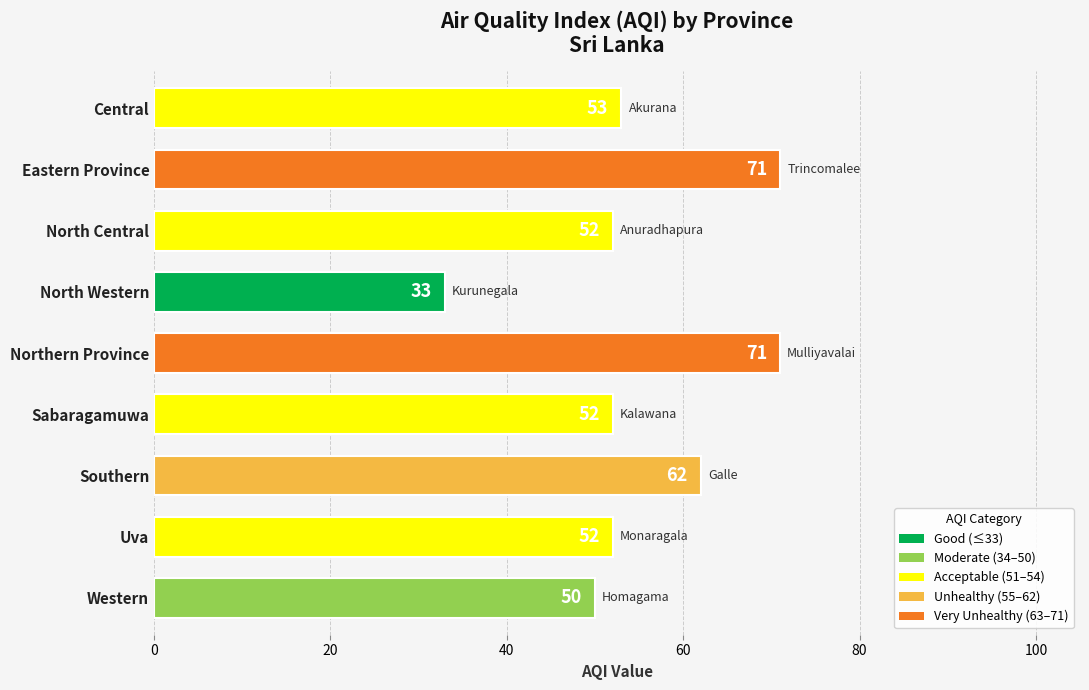

What is the average value?

55